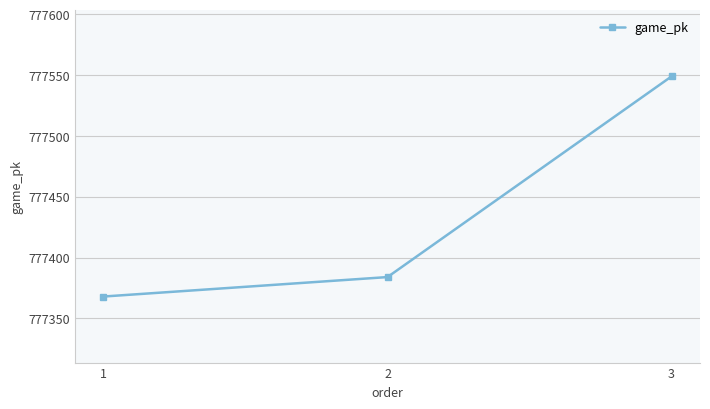

Read the value at 1.

777368